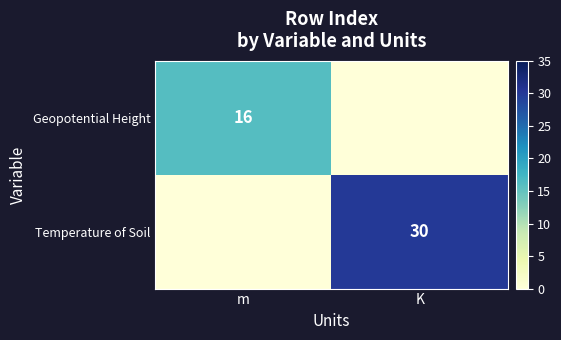

Is it true that Geopotential Height equals 16 at m?

True